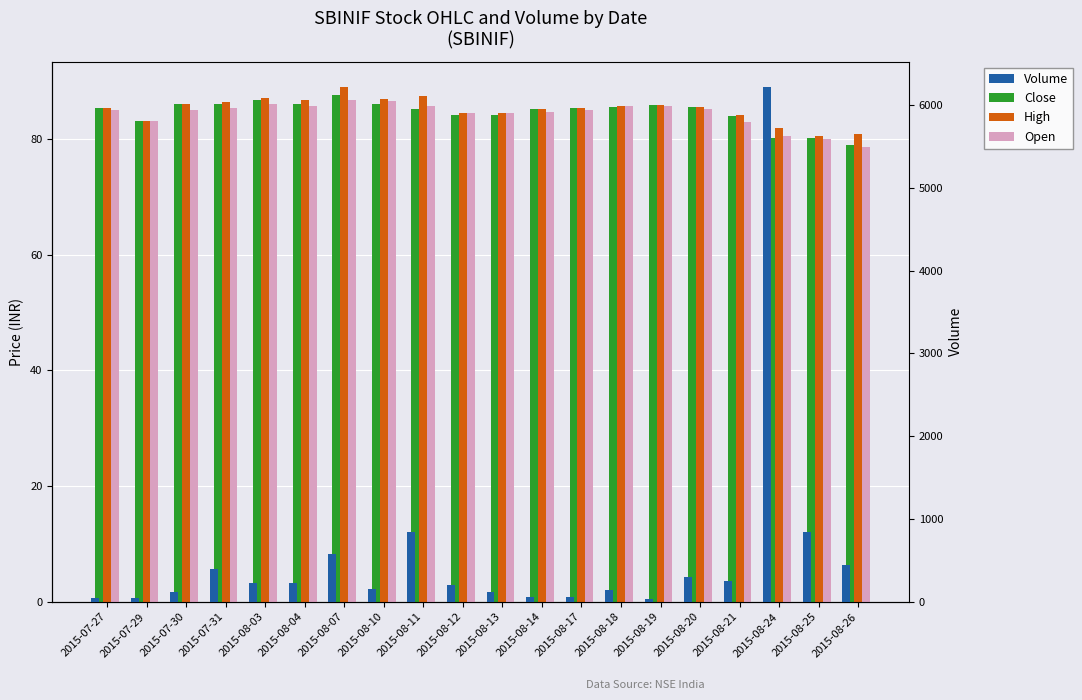

At which label is Open closest to 82?

2015-08-21